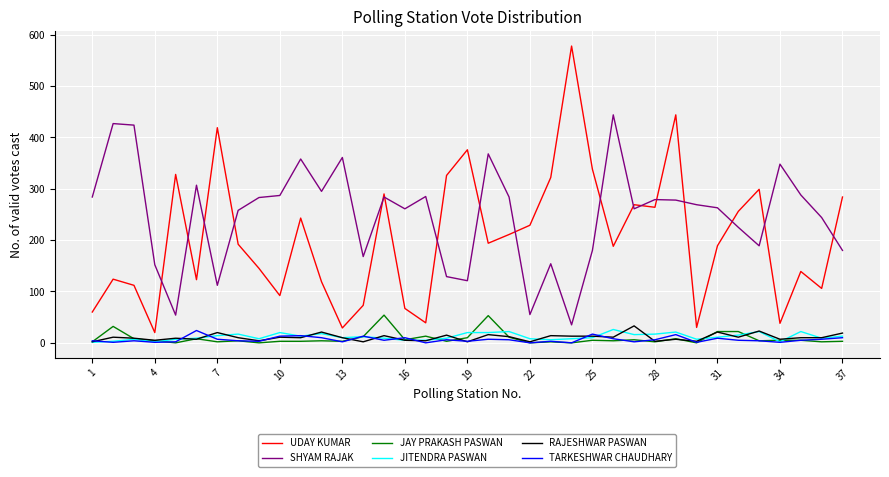

True or false: UDAY KUMAR and JITENDRA PASWAN cross at least once.

False